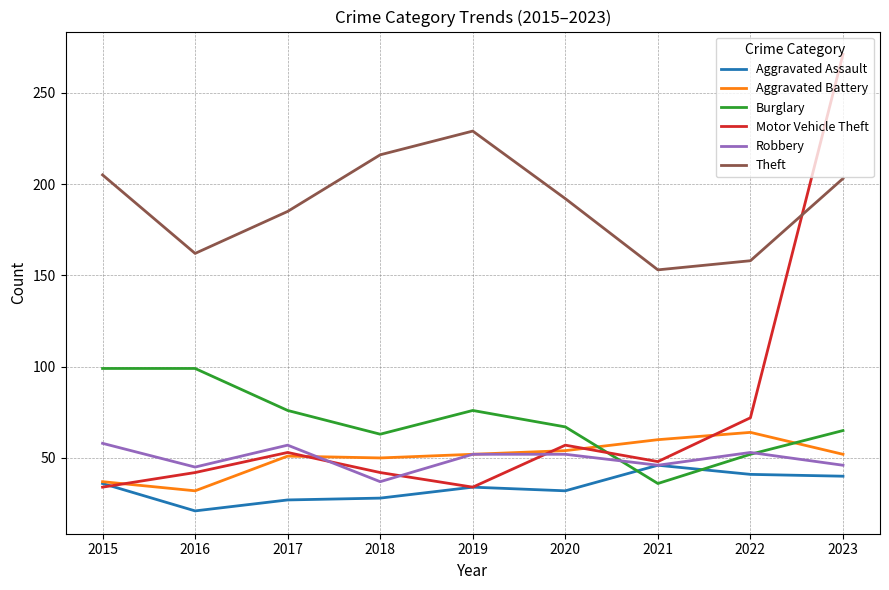

Which series has the widest spread of values?

Motor Vehicle Theft